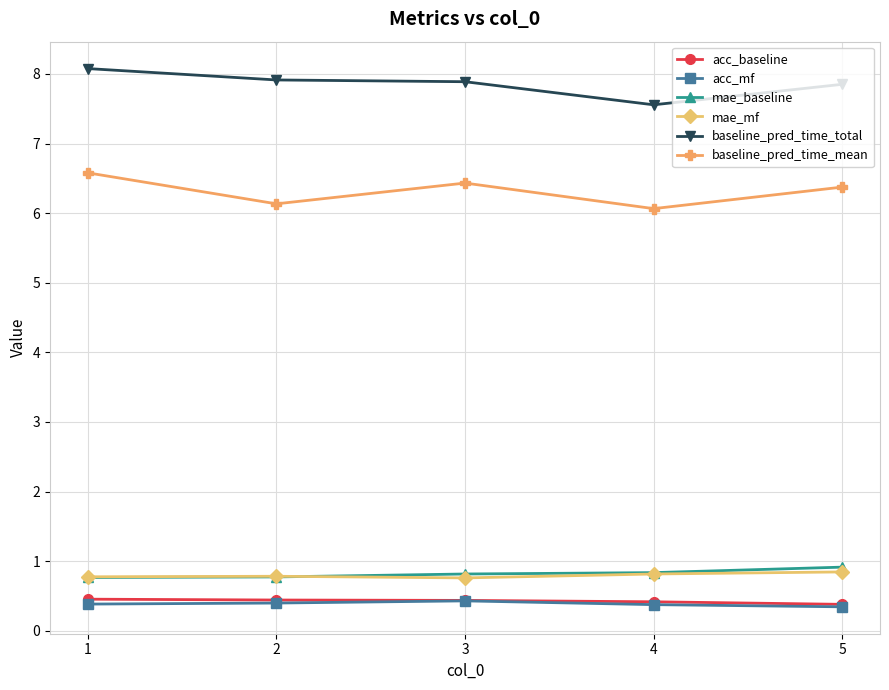

What is the maximum value for baseline_pred_time_mean?

6.6